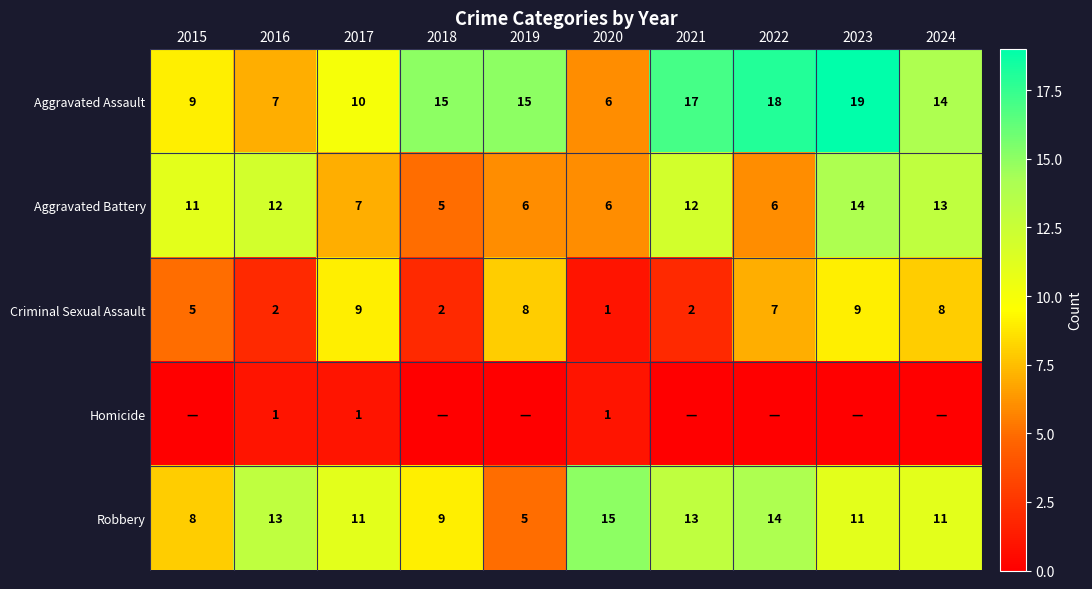

What is the total value across all series at 2016?

35